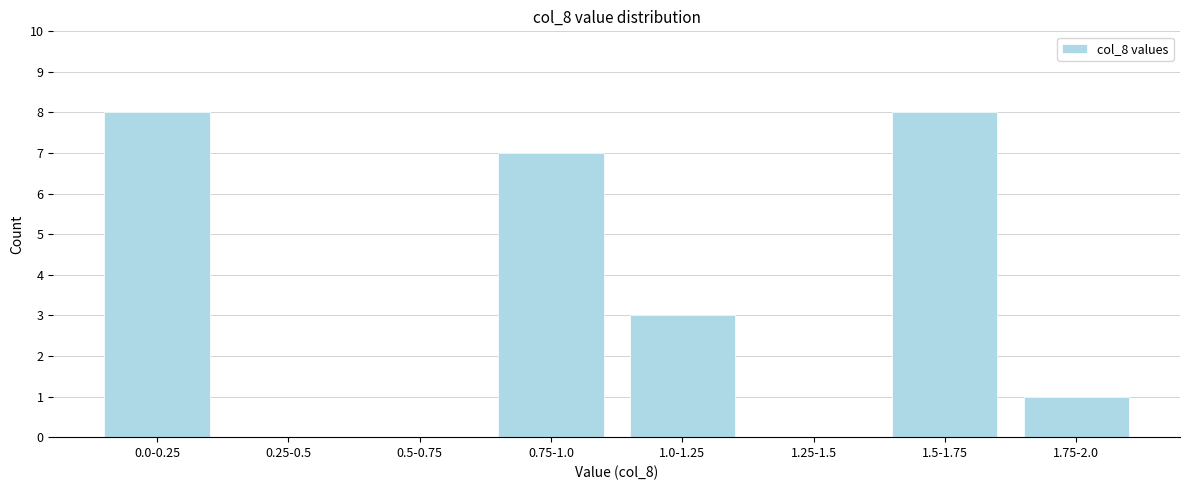

Reading left to right, transcribe all the data shown in this chart.

0.0-0.25=8	0.25-0.5=0	0.5-0.75=0	0.75-1.0=7	1.0-1.25=3	1.25-1.5=0	1.5-1.75=8	1.75-2.0=1